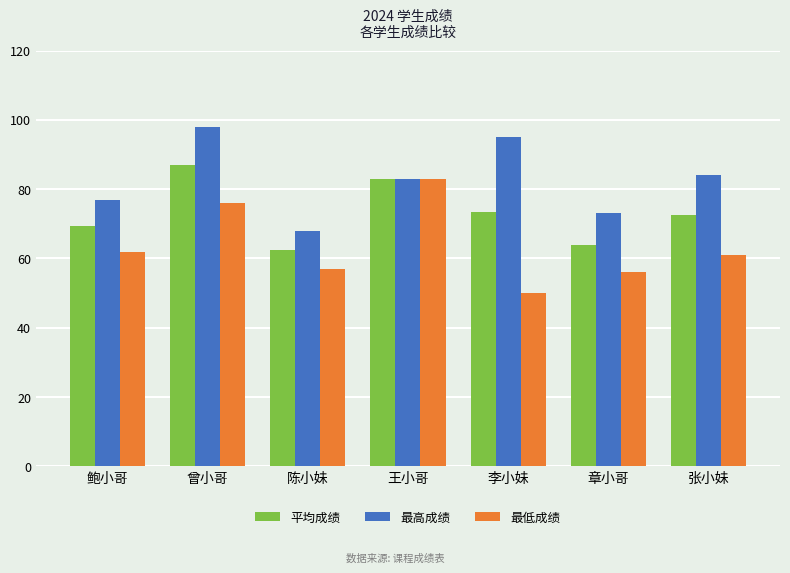

List the labels in order of 最低成绩 value, largest first.

王小哥, 曾小哥, 鲍小哥, 张小妹, 陈小妹, 章小哥, 李小妹